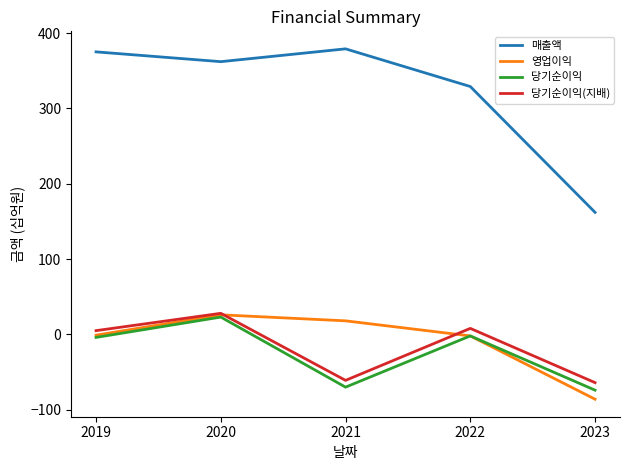

What is the difference between the highest and lowest values at 2019?

379